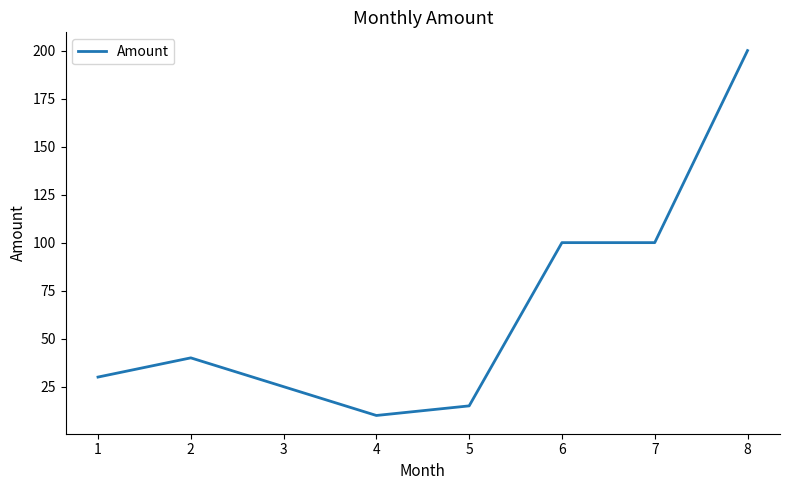

What is the change in value from 4 to 6?

+90